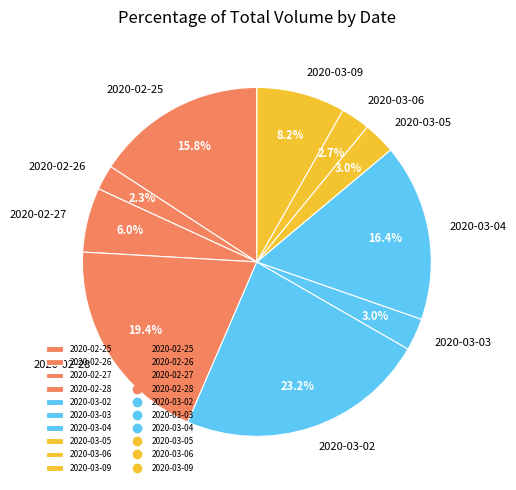

What is the largest slice in the pie chart?

2020-03-02